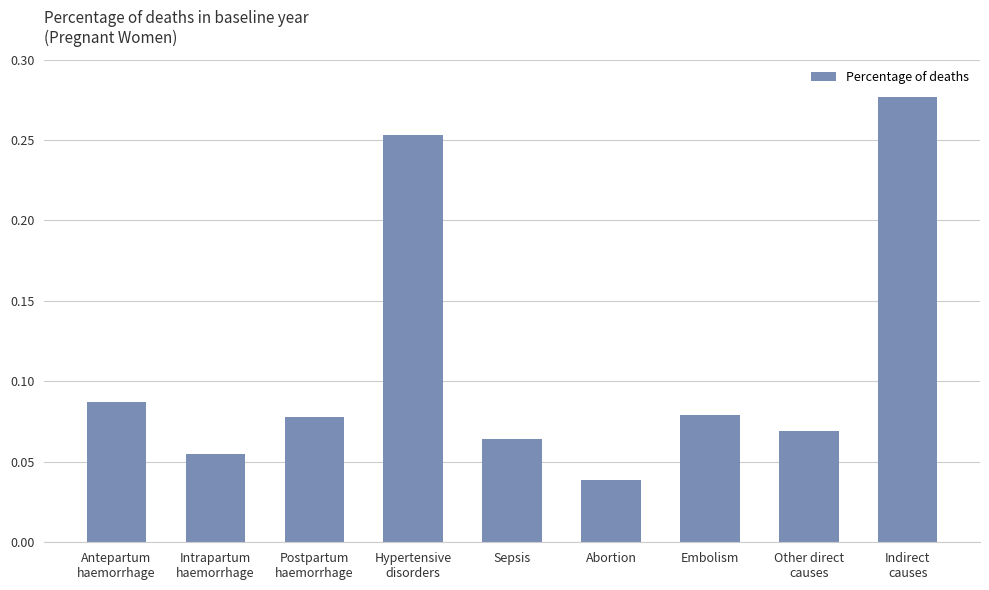

How many values are between 0 and 1?

9